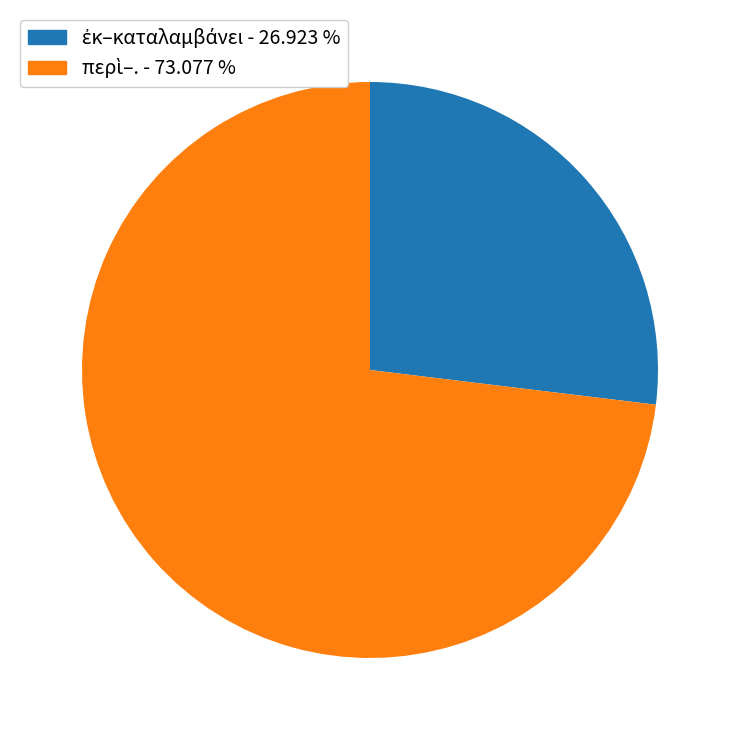

Is there any slice that represents more than half of the pie?

Yes